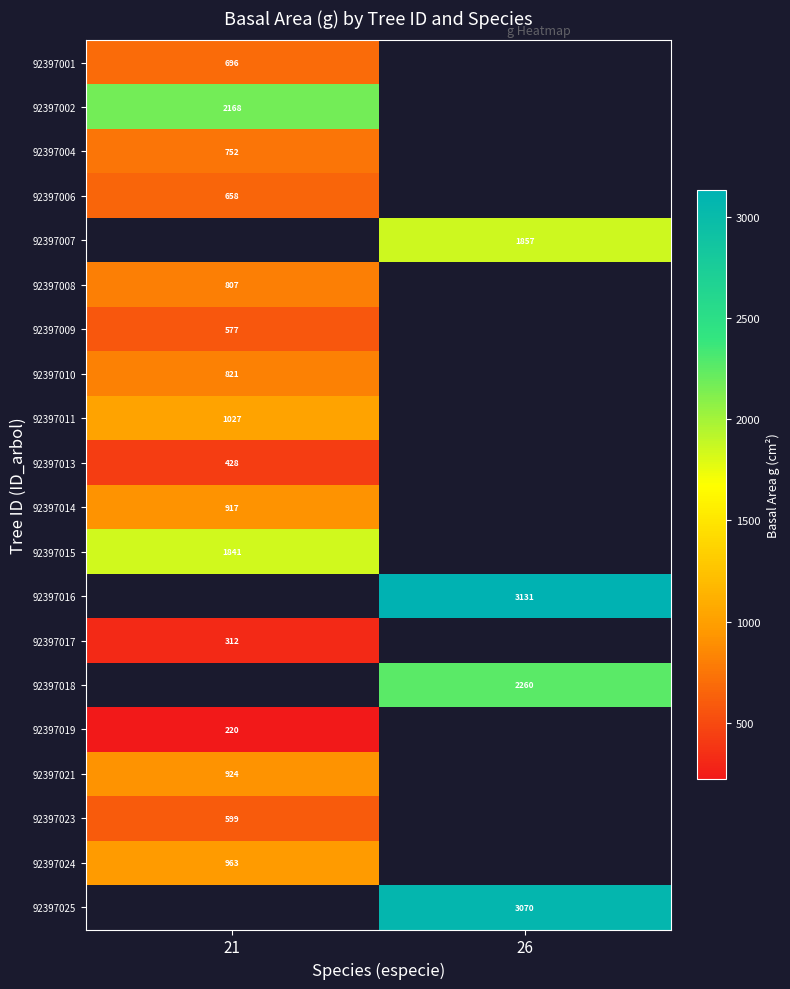

Is it true that 92397023 equals 599.0 at 21?

True